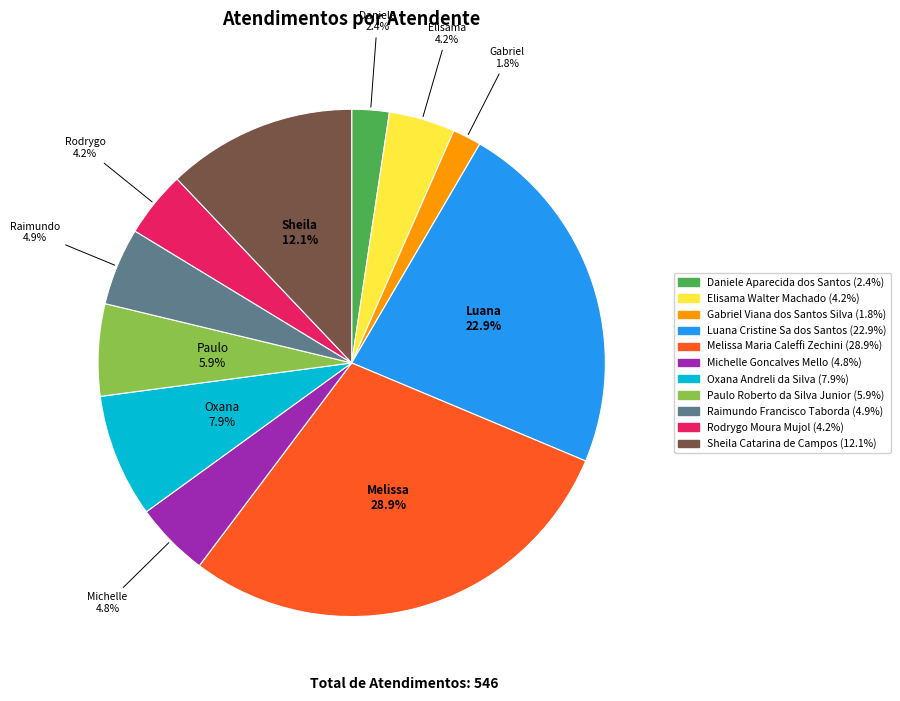

To the nearest percent, what is the difference between the Sheila Catarina de Campos and Rodrygo Moura Mujol slice percentages?

8%